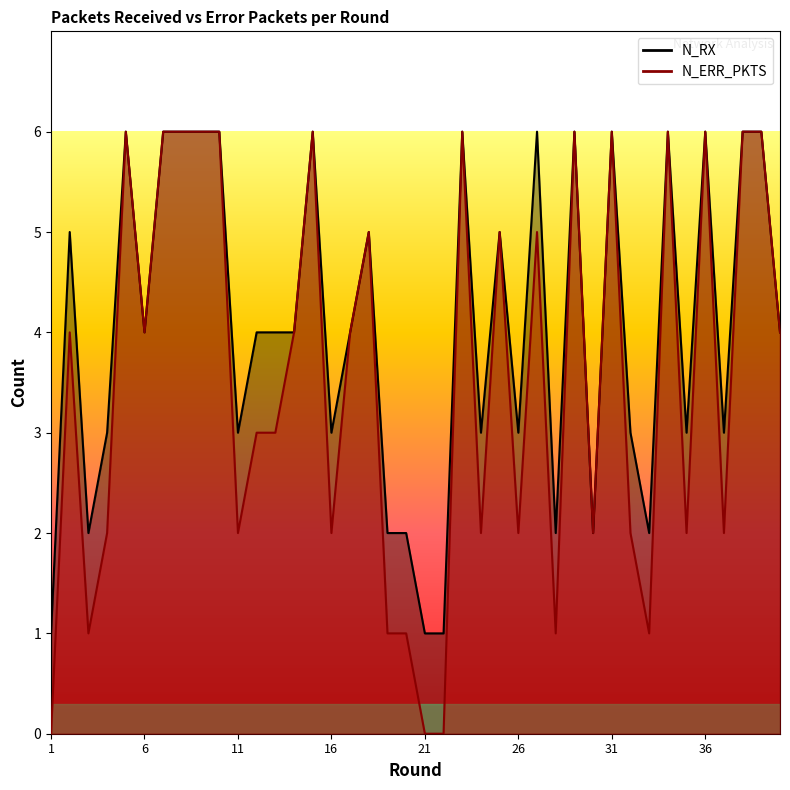

True or false: N_ERR_PKTS and N_RX intersect in this chart.

False